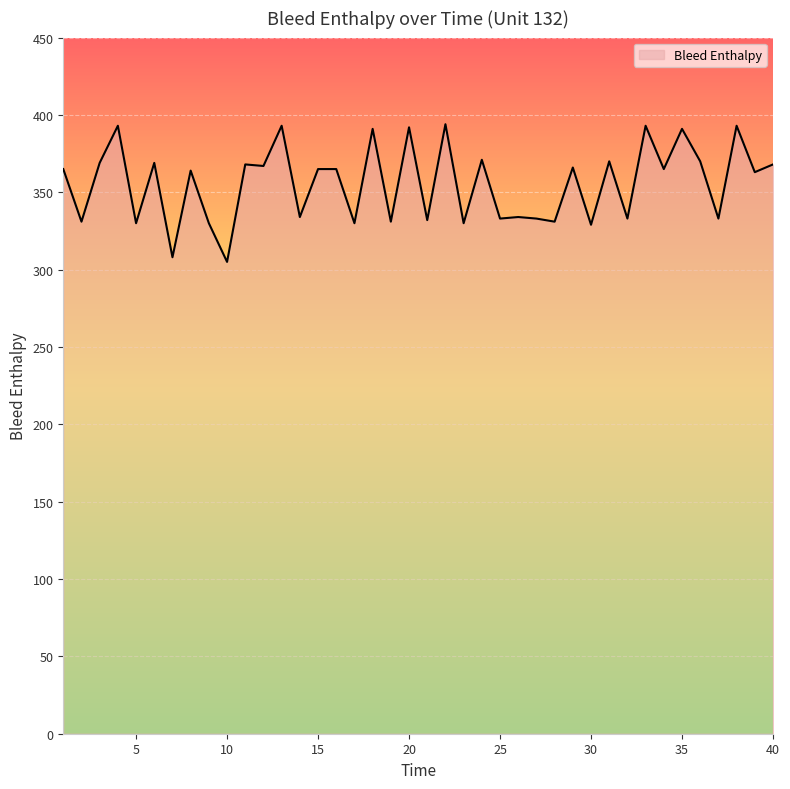

What is the greatest value displayed?

394